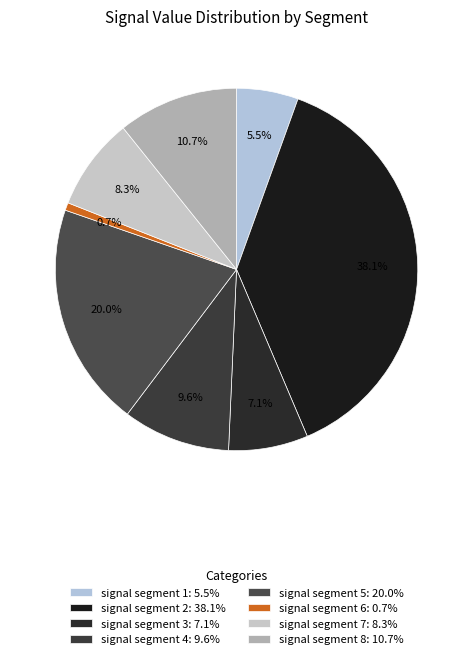

How many segments does this pie chart have?

8